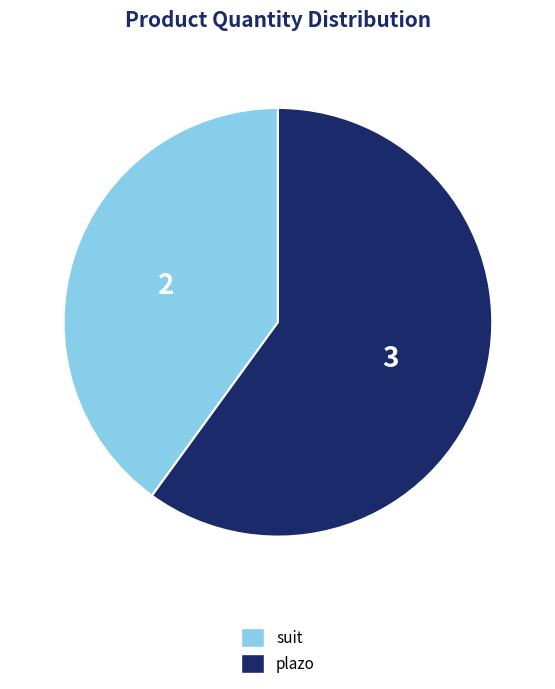

How many segments does this pie chart have?

2